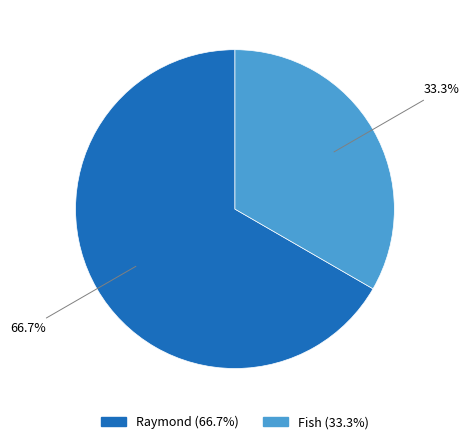

Which slice is the largest?

Raymond